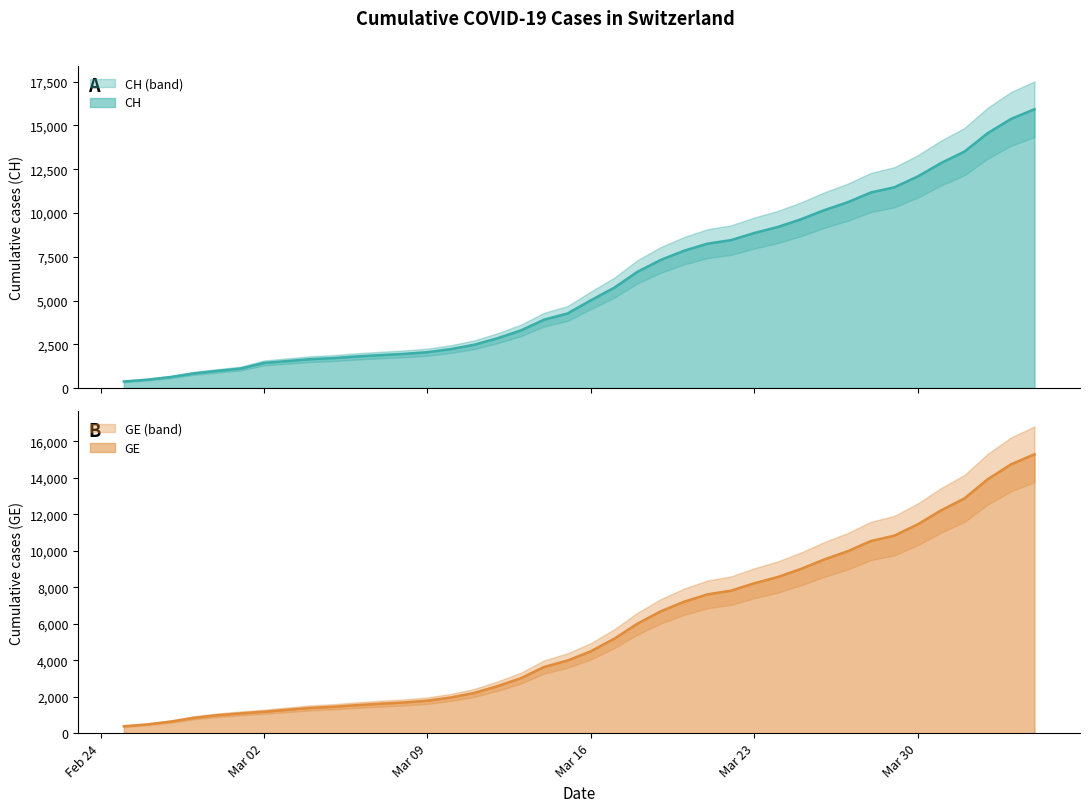

At which category does the chart reach its minimum across all series?

2020-02-25